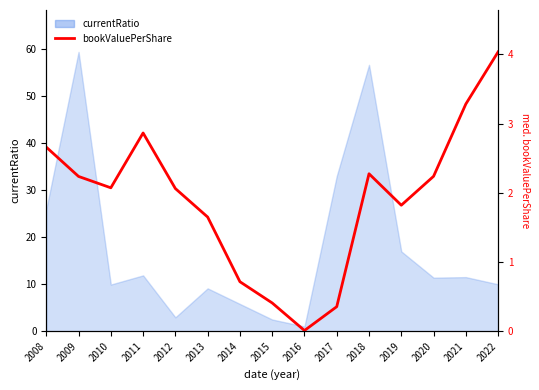

List the labels in order of value, smallest first.

2016, 2017, 2015, 2014, 2013, 2019, 2012, 2010, 2009, 2020, 2018, 2008, 2011, 2021, 2022